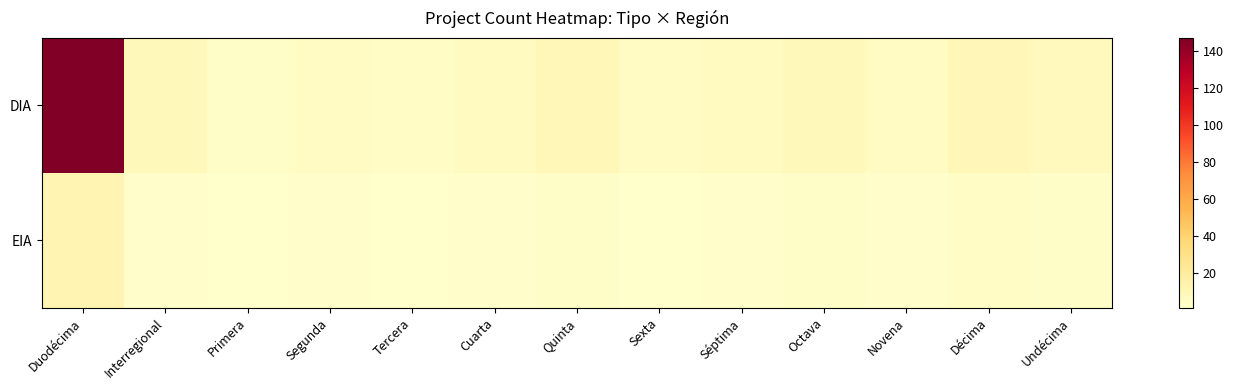

Which series has the largest range (max minus min)?

DIA